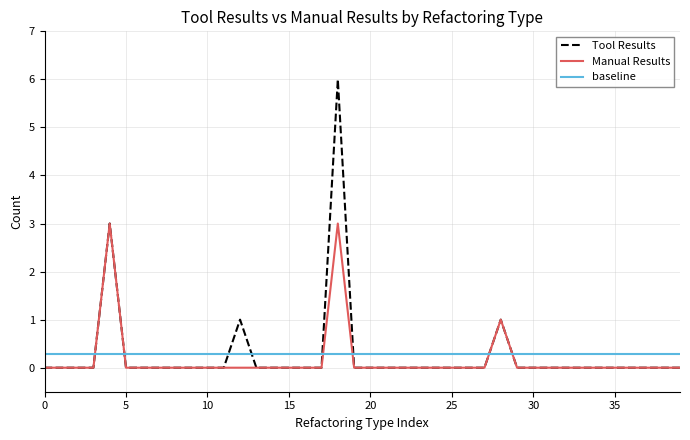

Reading left to right, list all the values displayed in this chart.

Tool Results: 0	0	0	0	3	0	0	0	0	0	0	0	1	0	0	0	0	0	6	0	0	0	0	0	0	0	0	0	1	0	0	0	0	0	0	0	0	0	0	0
Manual Results: 0	0	0	0	3	0	0	0	0	0	0	0	0	0	0	0	0	0	3	0	0	0	0	0	0	0	0	0	1	0	0	0	0	0	0	0	0	0	0	0